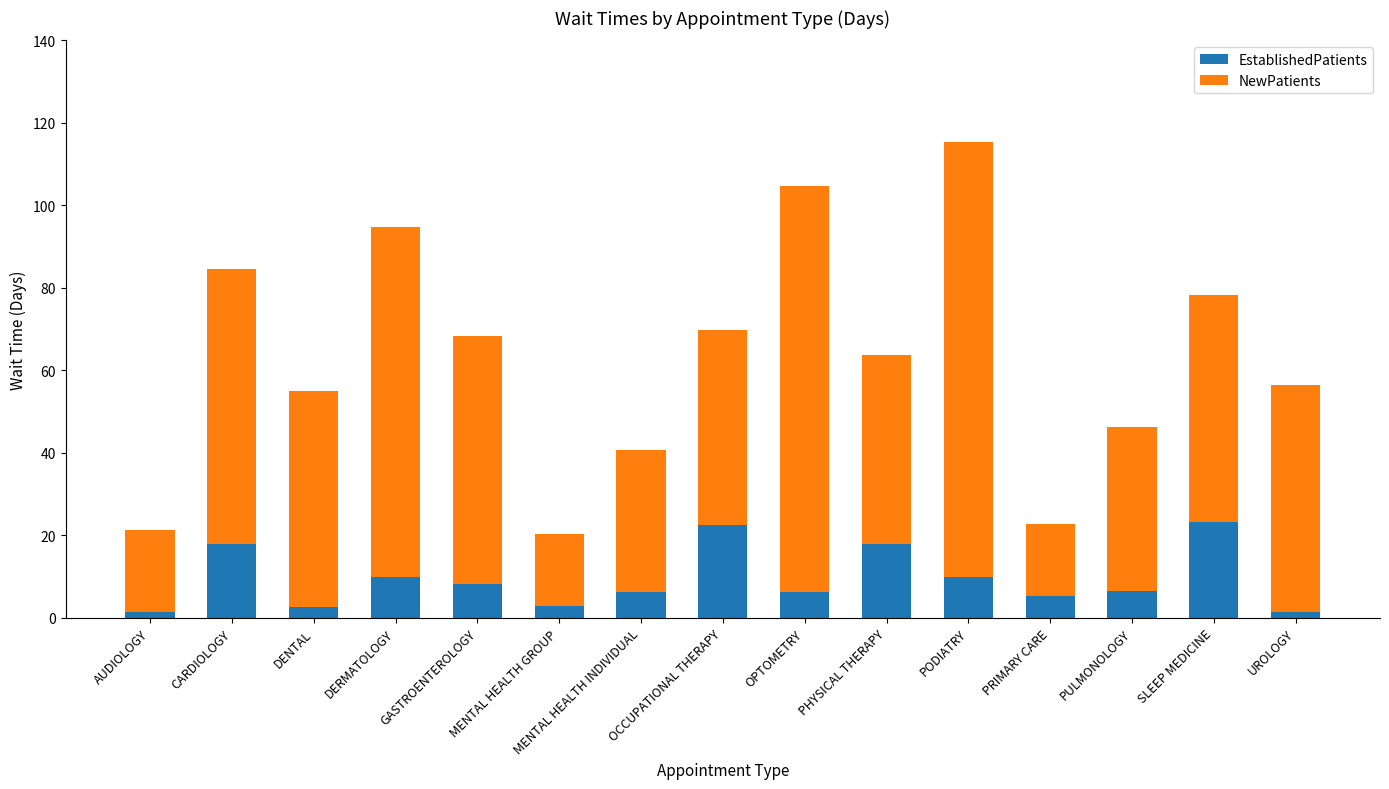

What is the sum of the EstablishedPatients values at OCCUPATIONAL THERAPY and DERMATOLOGY?

32.5